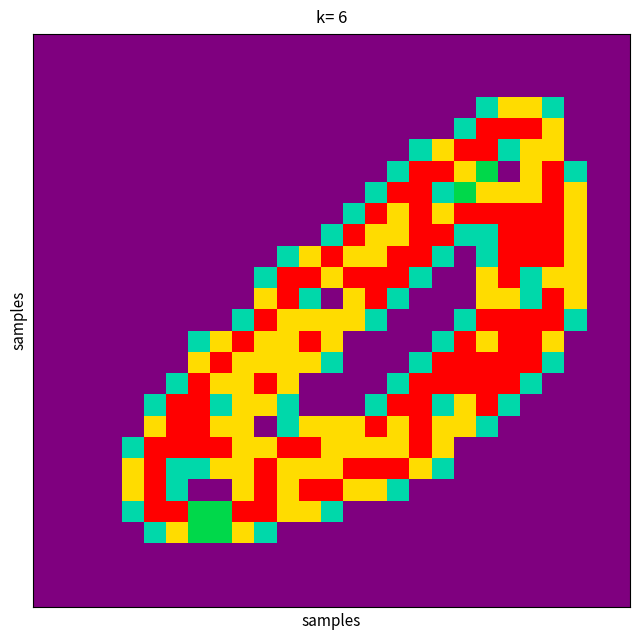

At which category is the sum across all series the highest?

20